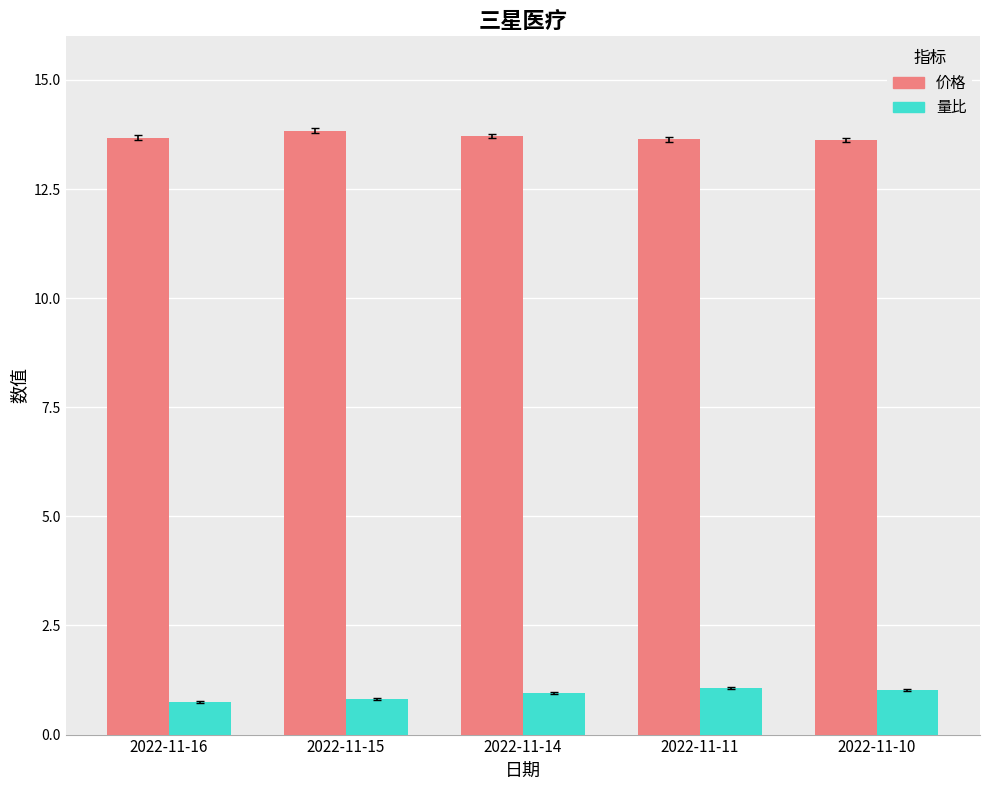

Rank the series at 2022-11-10 from lowest to highest value.

量比, 价格